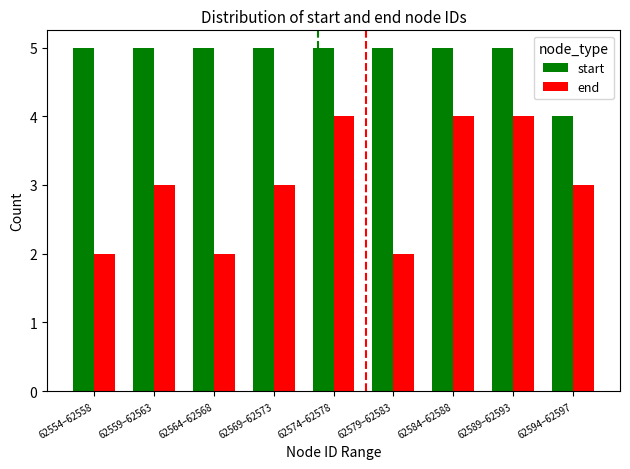

Read the start value at 62564–62568.

5